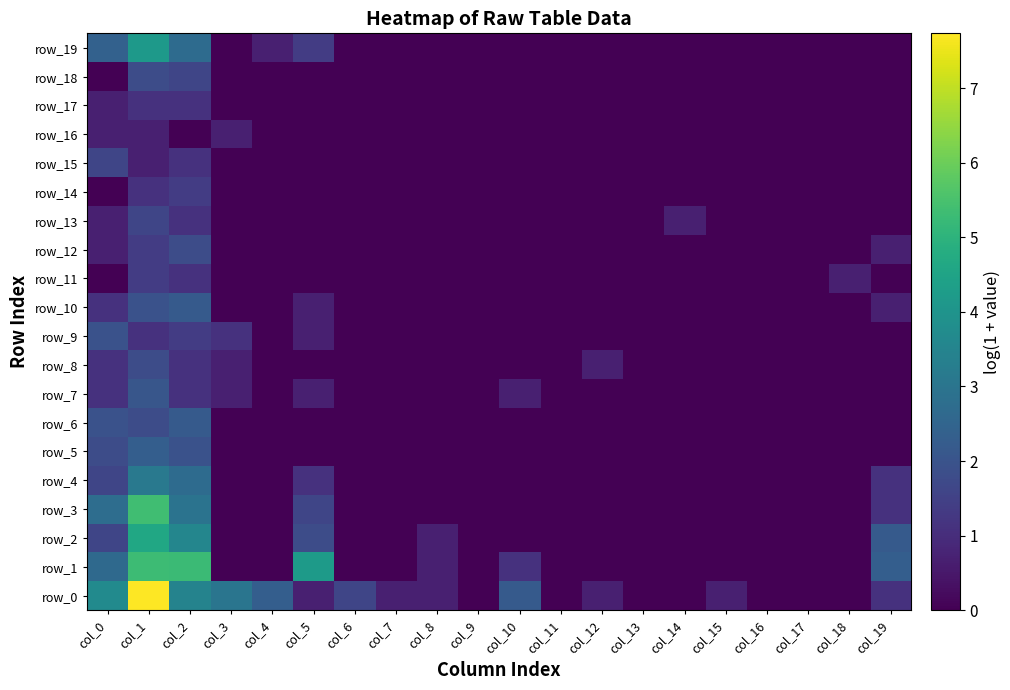

What is the sum of all row_7 values?

6.4